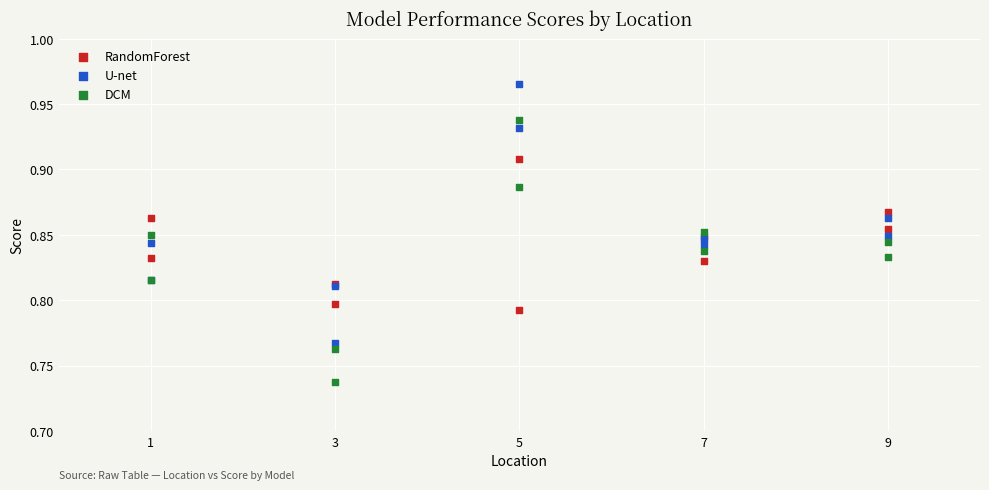

Which series has the largest Y range (max minus min)?

DCM